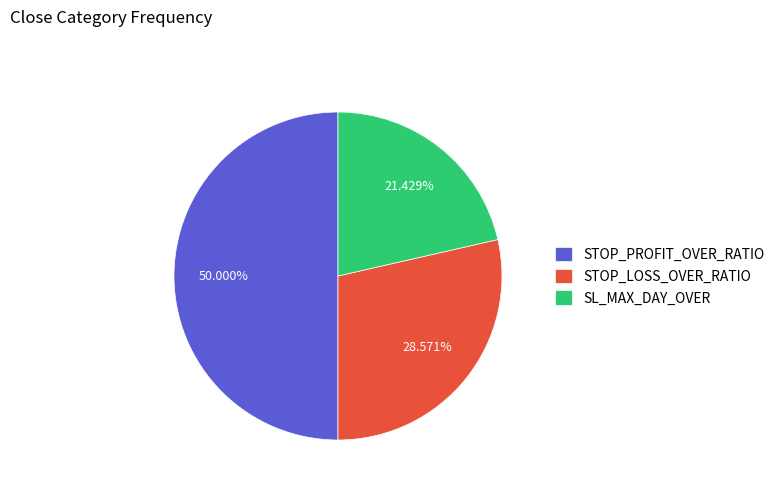

The STOP_PROFIT_OVER_RATIO slice represents 64% of the pie. True or false?

False